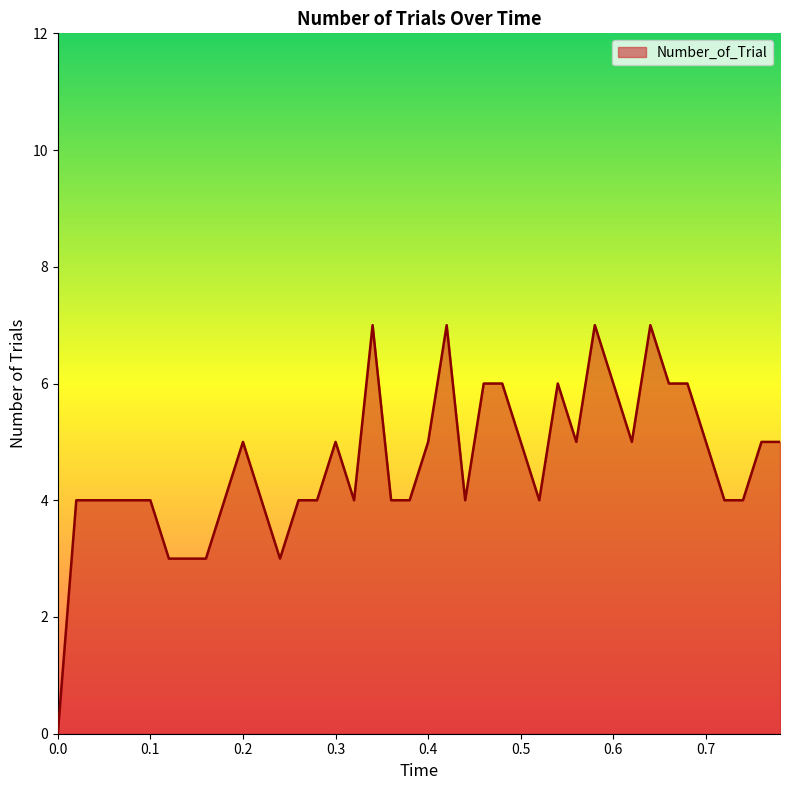

What is the difference between the maximum and minimum values?

7